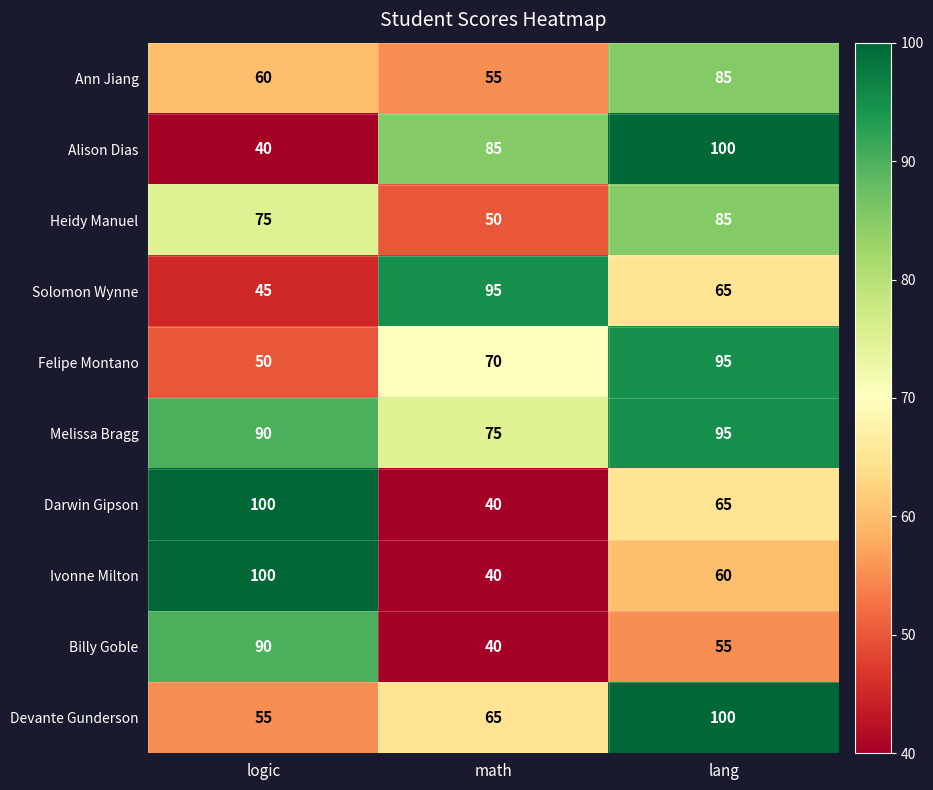

Where does the Darwin Gipson series first go above 65?

logic